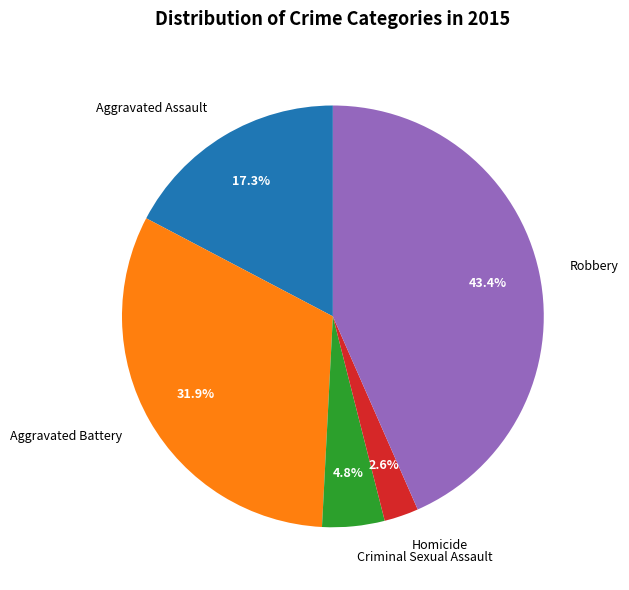

Is it true that Homicide is 3% of the pie?

True